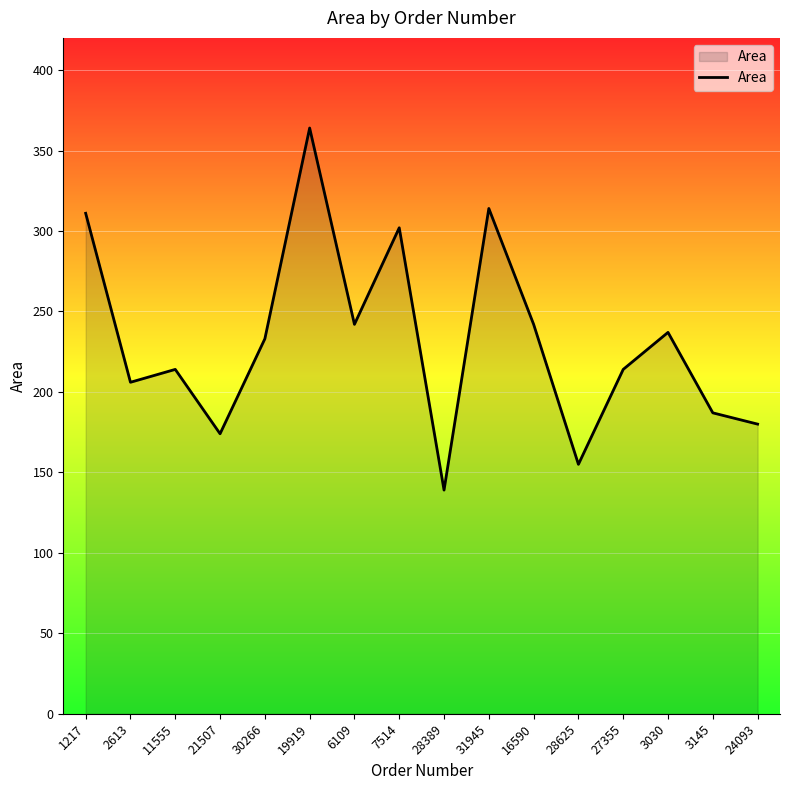

Read the value at 2613.

206